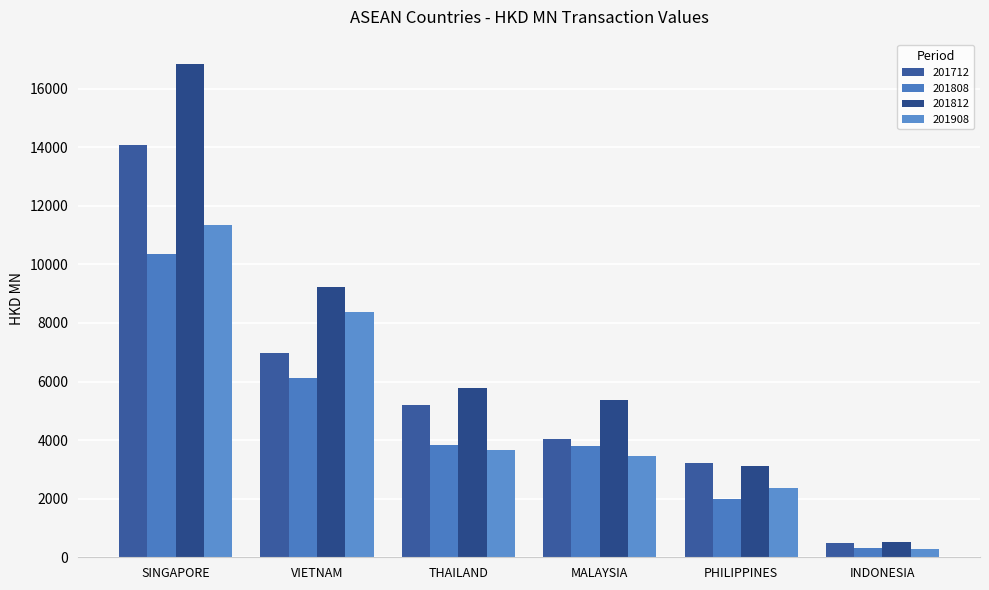

Reading left to right, what are all the values shown in this chart?

201712: SINGAPORE=14071.0	VIETNAM=6970.9	THAILAND=5188.0	MALAYSIA=4039.0	PHILIPPINES=3207.3	INDONESIA=488.9
201808: SINGAPORE=10358.2	VIETNAM=6123.5	THAILAND=3825.8	MALAYSIA=3799.9	PHILIPPINES=1991.2	INDONESIA=328.7
201812: SINGAPORE=16828.4	VIETNAM=9242.7	THAILAND=5785.3	MALAYSIA=5367.8	PHILIPPINES=3115.3	INDONESIA=519.8
201908: SINGAPORE=11334.2	VIETNAM=8387.2	THAILAND=3648.3	MALAYSIA=3457.4	PHILIPPINES=2366.9	INDONESIA=283.1